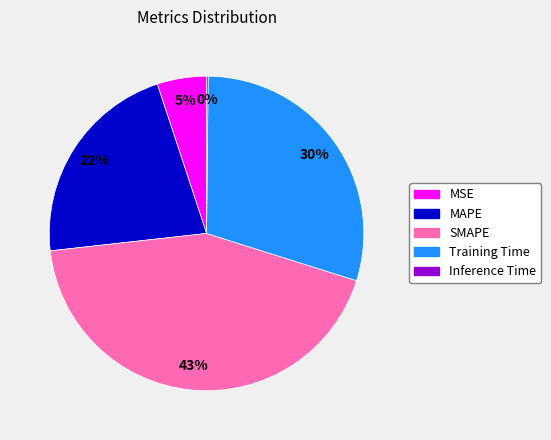

Do MSE and SMAPE together represent more than half of the pie?

No